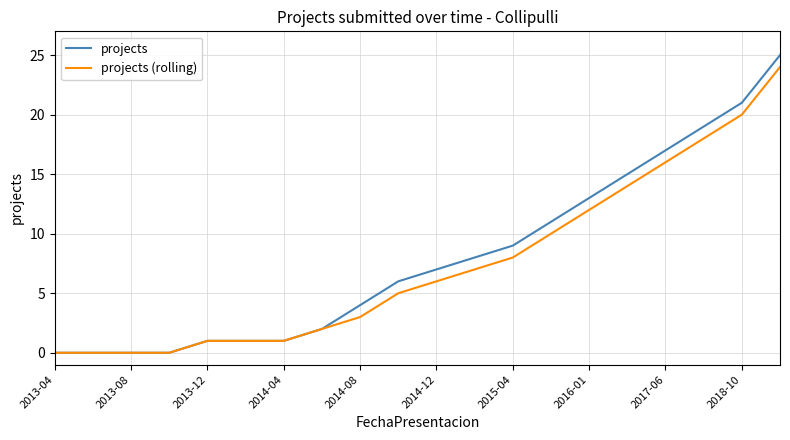

List the series in order of their peak value, highest first.

projects, projects (rolling)